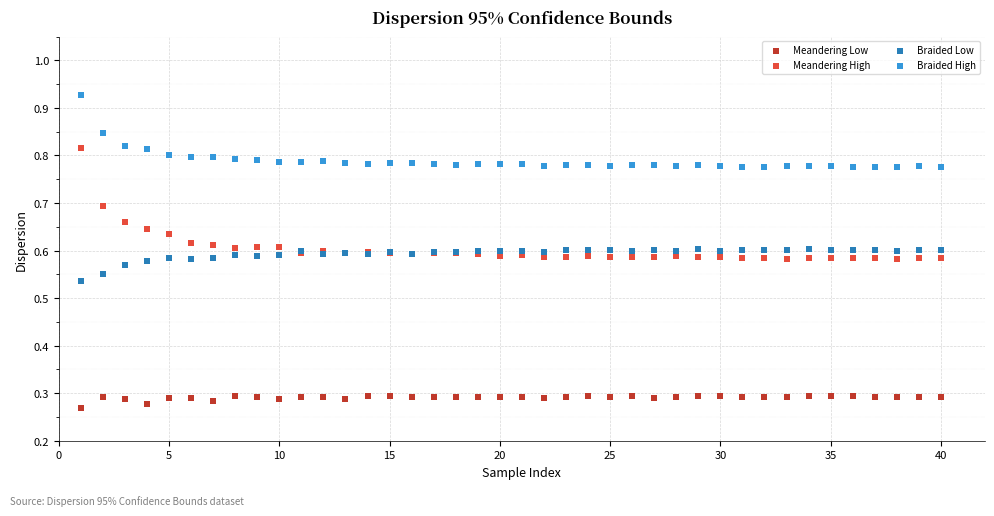

Which series has the largest Y range (max minus min)?

Meandering High